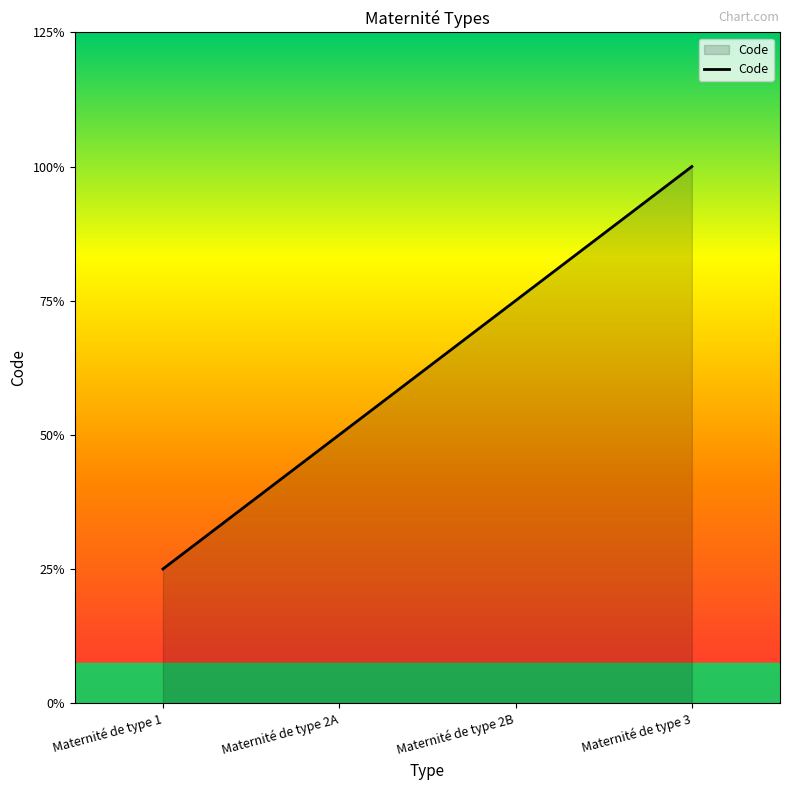

Does the chart display data point markers on the line(s)?

No